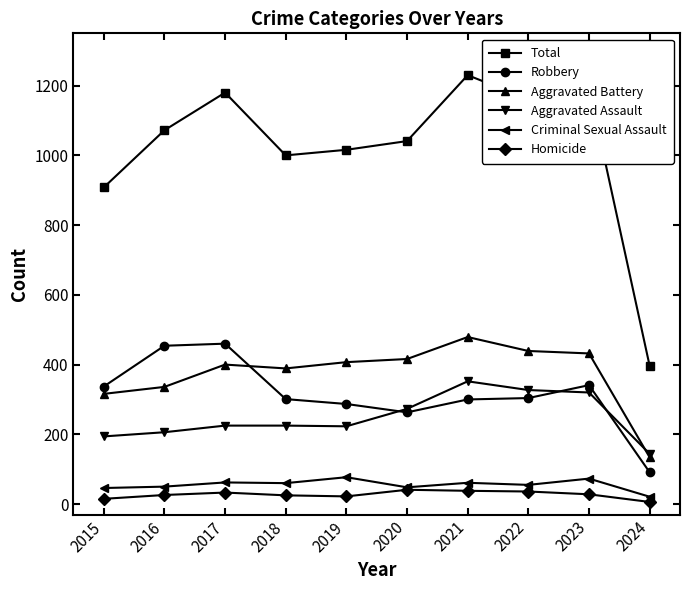

At which category is the sum across all series the highest?

2021